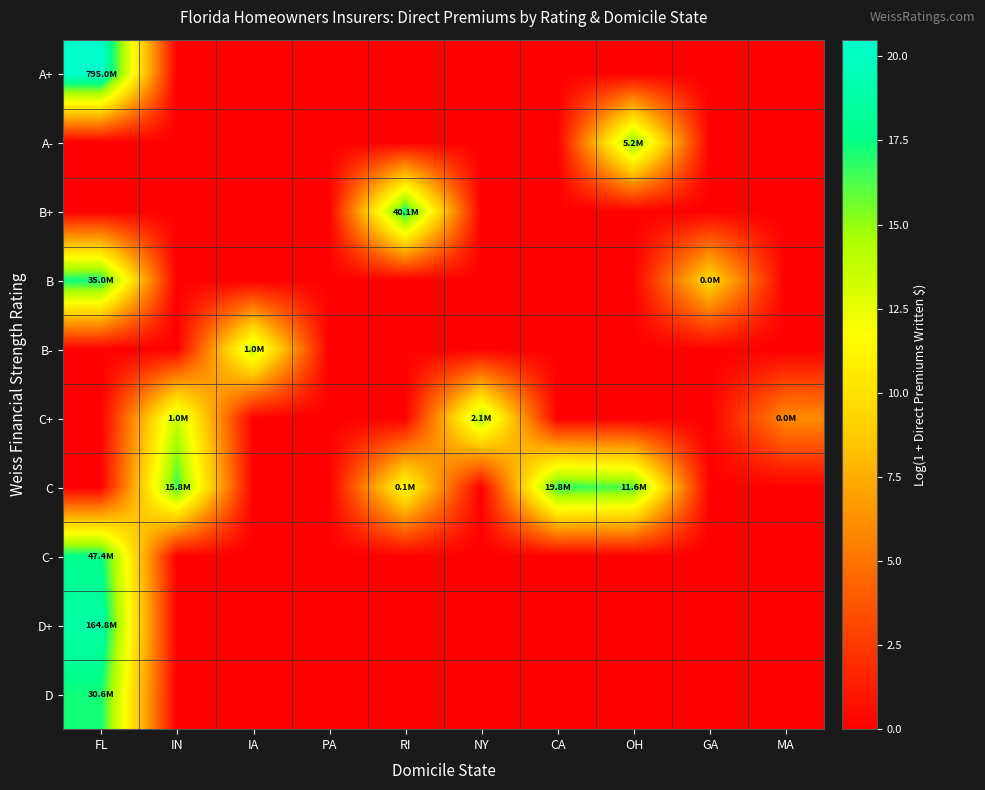

Which label corresponds to the smallest value in the chart?

IN